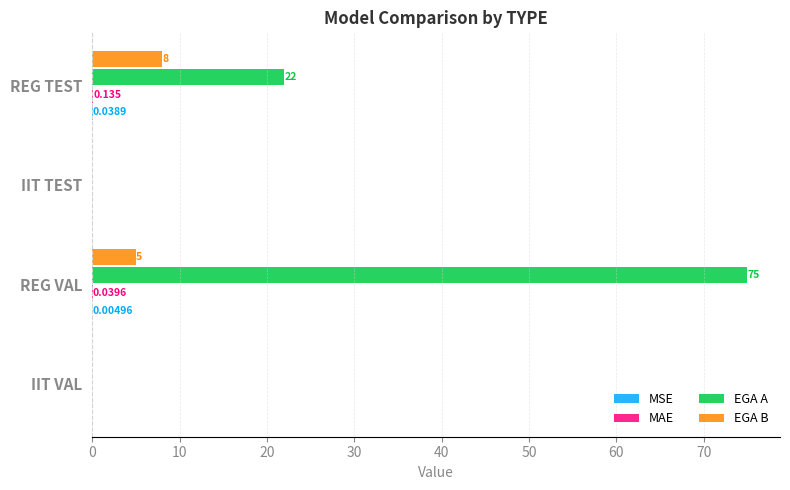

Which label corresponds to the largest value in the chart?

REG VAL